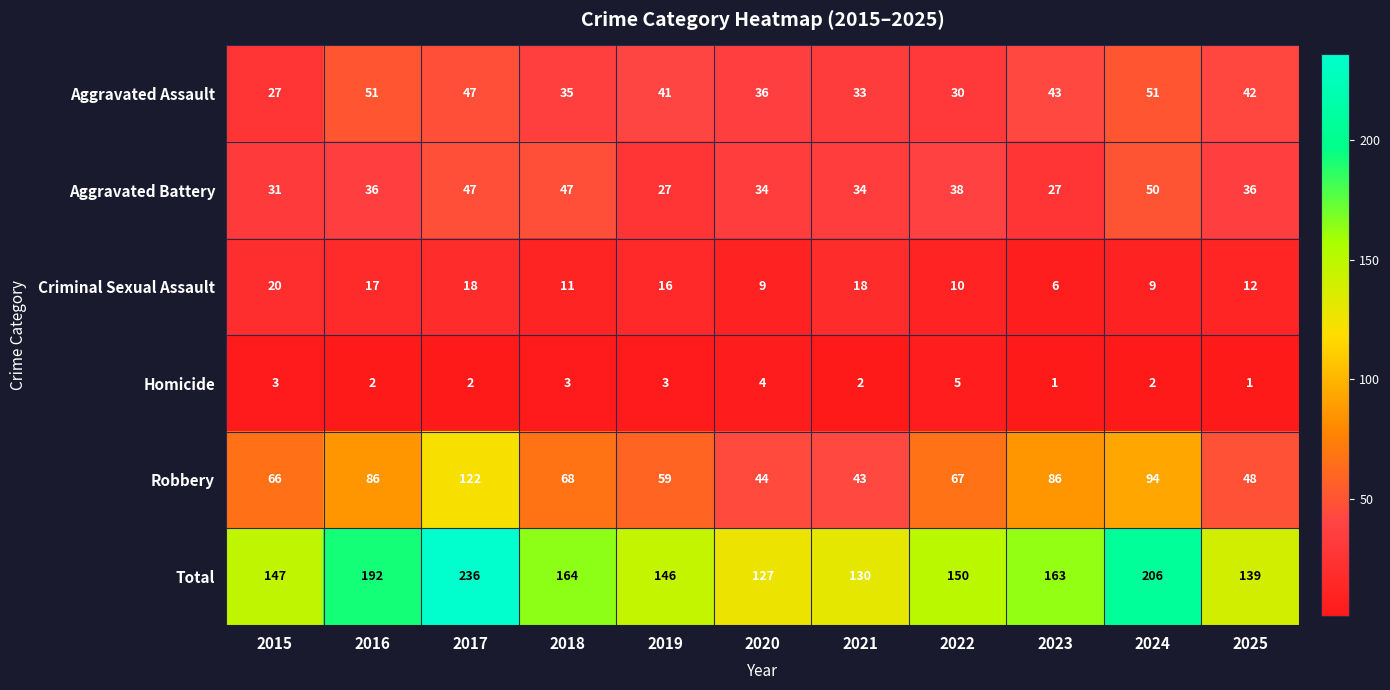

What is the total value across all series at 2019?

292